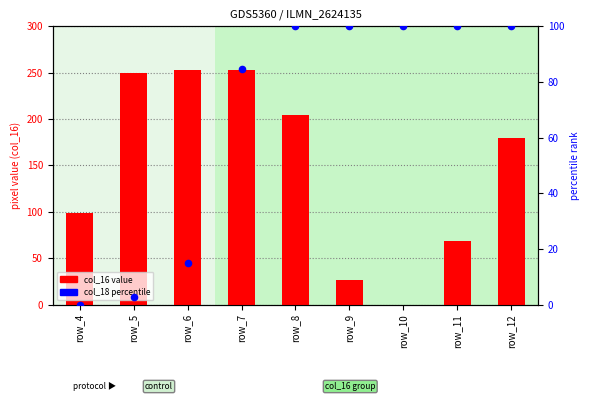

Which series has the largest total across all categories?

col_16 values